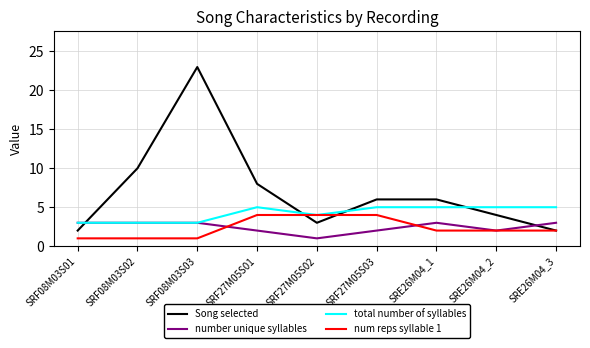

Which series has the largest range (max minus min)?

Song selected